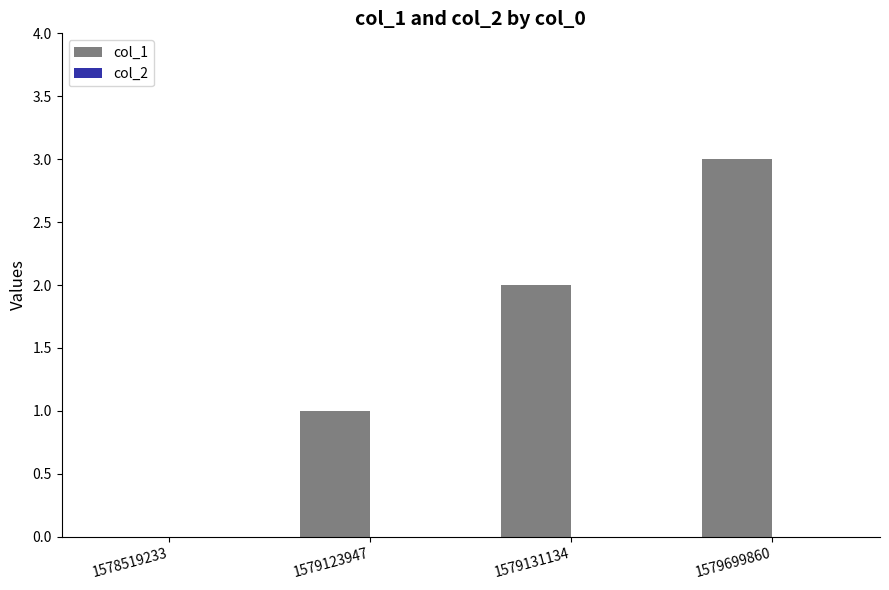

What is the sum of all values?

6